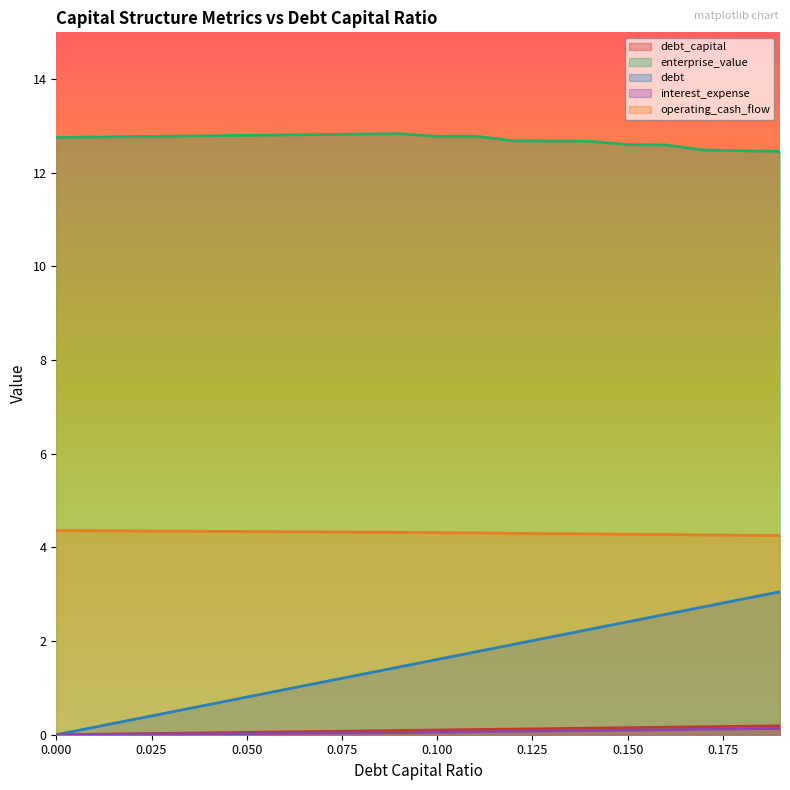

Reading right to left, what are all the values shown in this chart?

debt_capital: 0.19=0.2	0.18=0.2	0.17=0.2	0.16=0.2	0.15=0.1	0.14=0.1	0.13=0.1	0.12=0.1	0.11=0.1	0.1=0.1	0.09=0.1	0.08=0.1	0.07=0.1	0.06=0.1	0.05=0.1	0.04=0.0	0.03=0.0	0.02=0.0	0.01=0.0	0.0=0.0
enterprise_value: 0.19=12.5	0.18=12.5	0.17=12.5	0.16=12.6	0.15=12.6	0.14=12.7	0.13=12.7	0.12=12.7	0.11=12.8	0.1=12.8	0.09=12.8	0.08=12.8	0.07=12.8	0.06=12.8	0.05=12.8	0.04=12.8	0.03=12.8	0.02=12.8	0.01=12.8	0.0=12.8
debt: 0.19=3.1	0.18=2.9	0.17=2.7	0.16=2.6	0.15=2.4	0.14=2.2	0.13=2.1	0.12=1.9	0.11=1.8	0.1=1.6	0.09=1.4	0.08=1.3	0.07=1.1	0.06=1.0	0.05=0.8	0.04=0.6	0.03=0.5	0.02=0.3	0.01=0.2	0.0=0.0
interest_expense: 0.19=0.1	0.18=0.1	0.17=0.1	0.16=0.1	0.15=0.1	0.14=0.1	0.13=0.1	0.12=0.1	0.11=0.1	0.1=0.1	0.09=0.0	0.08=0.0	0.07=0.0	0.06=0.0	0.05=0.0	0.04=0.0	0.03=0.0	0.02=0.0	0.01=0.0	0.0=0.0
operating_cash_flow: 0.19=4.3	0.18=4.3	0.17=4.3	0.16=4.3	0.15=4.3	0.14=4.3	0.13=4.3	0.12=4.3	0.11=4.3	0.1=4.3	0.09=4.3	0.08=4.3	0.07=4.3	0.06=4.3	0.05=4.3	0.04=4.3	0.03=4.3	0.02=4.4	0.01=4.4	0.0=4.4